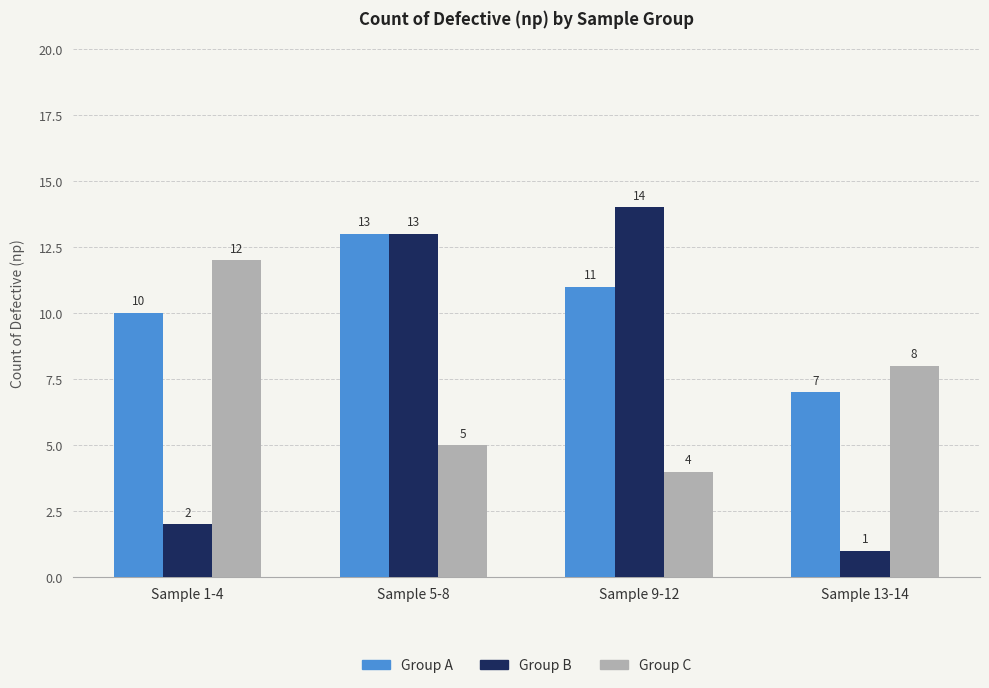

List the series in order of their peak value, highest first.

Group B, Group A, Group C